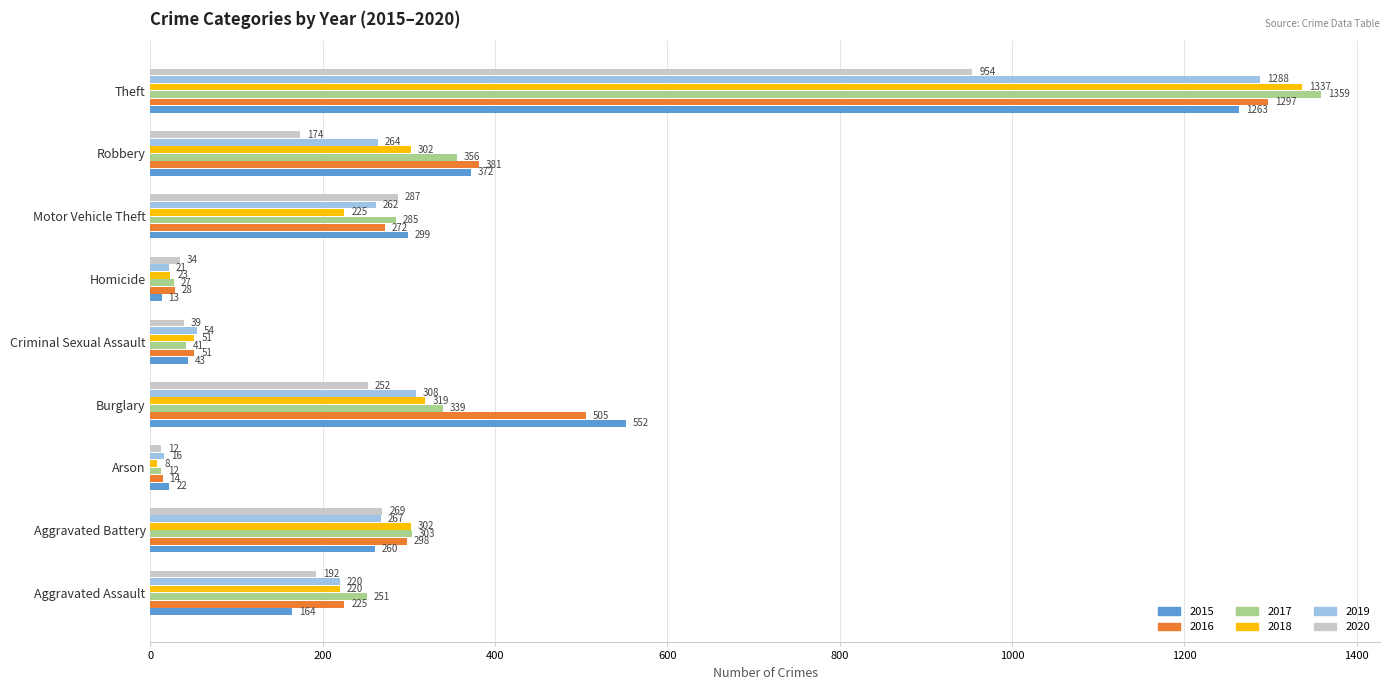

The value of 2016 at Burglary is 505. True or false?

True